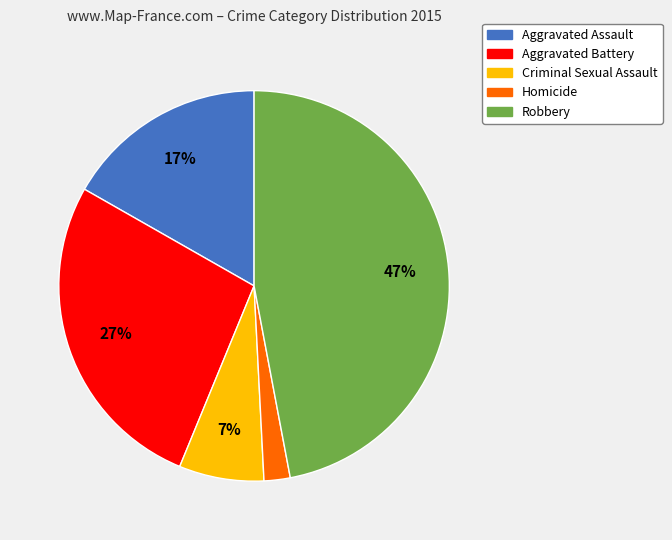

To the nearest percent, what is the combined percentage of Criminal Sexual Assault and Aggravated Assault?

24%